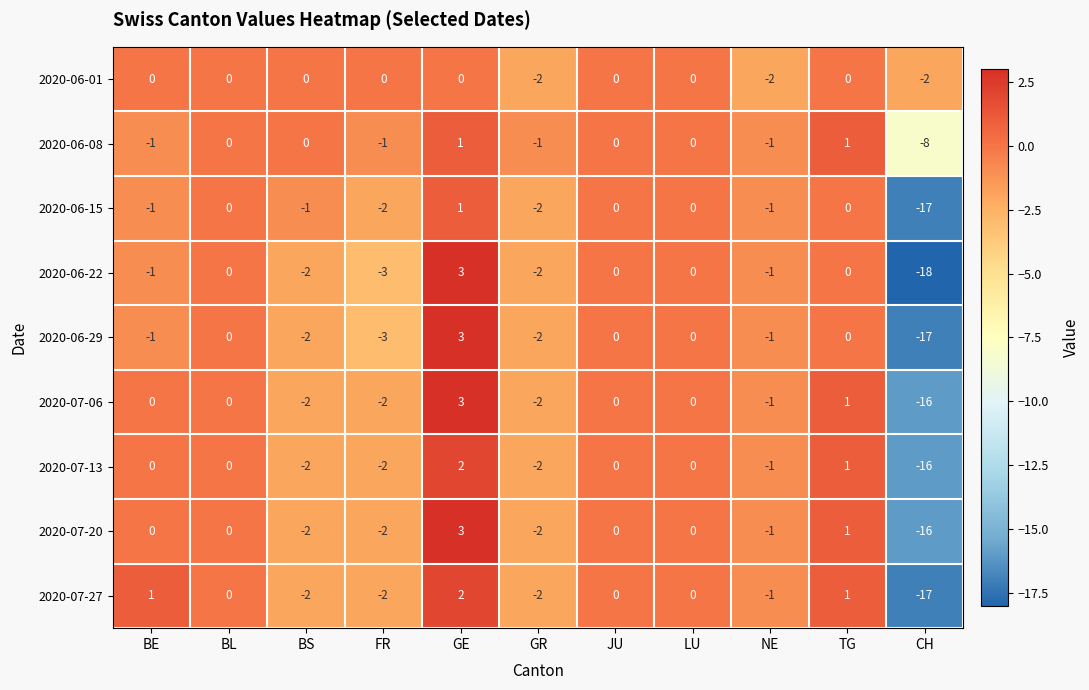

Count the number of categories in the chart.

11